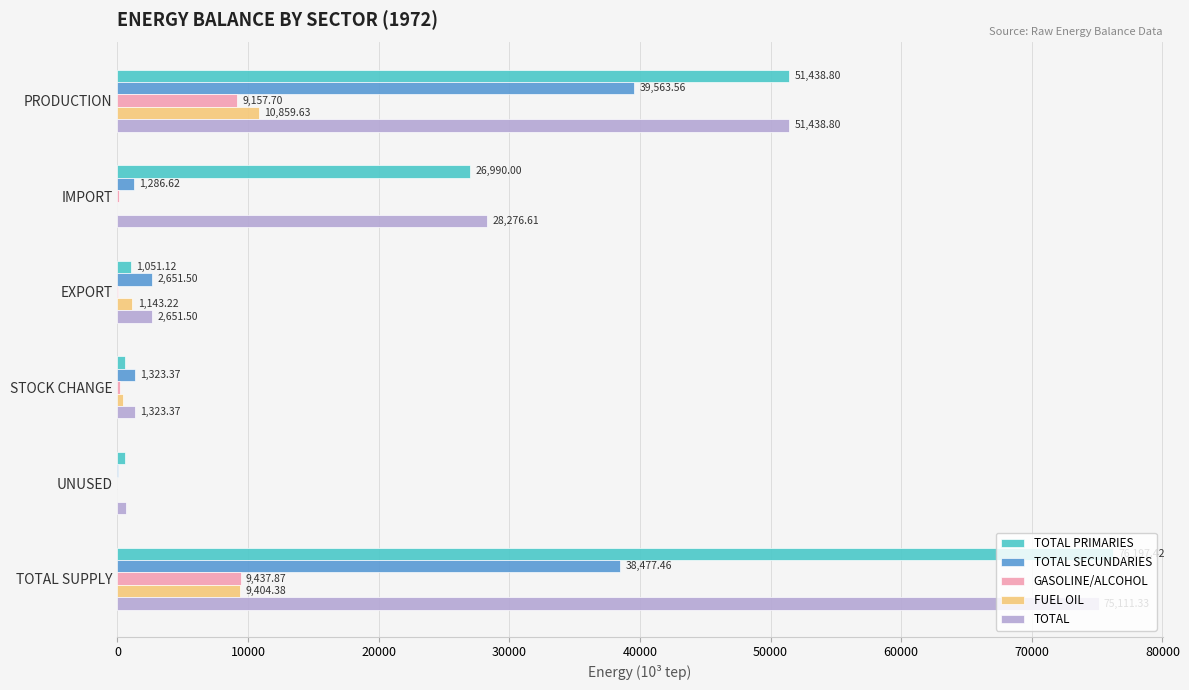

What is the sum of the TOTAL SECUNDARIES values at EXPORT and IMPORT?

3938.1